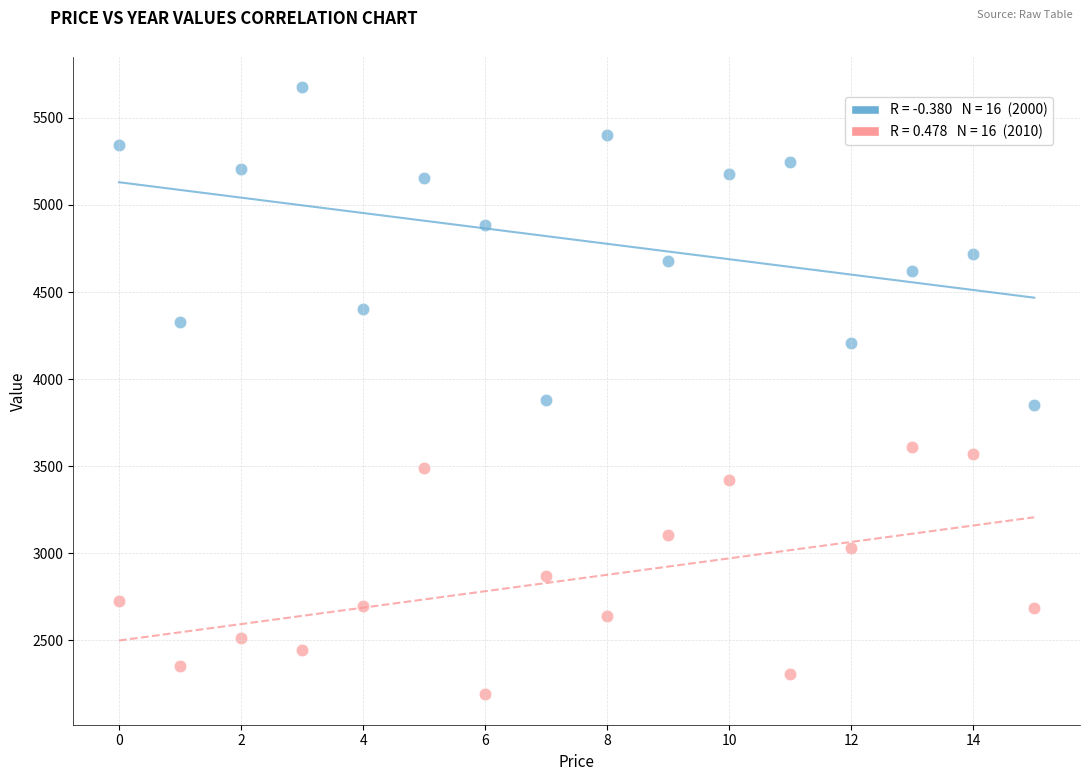

Across all data points, what is the range of Y values (max minus min)?

3488